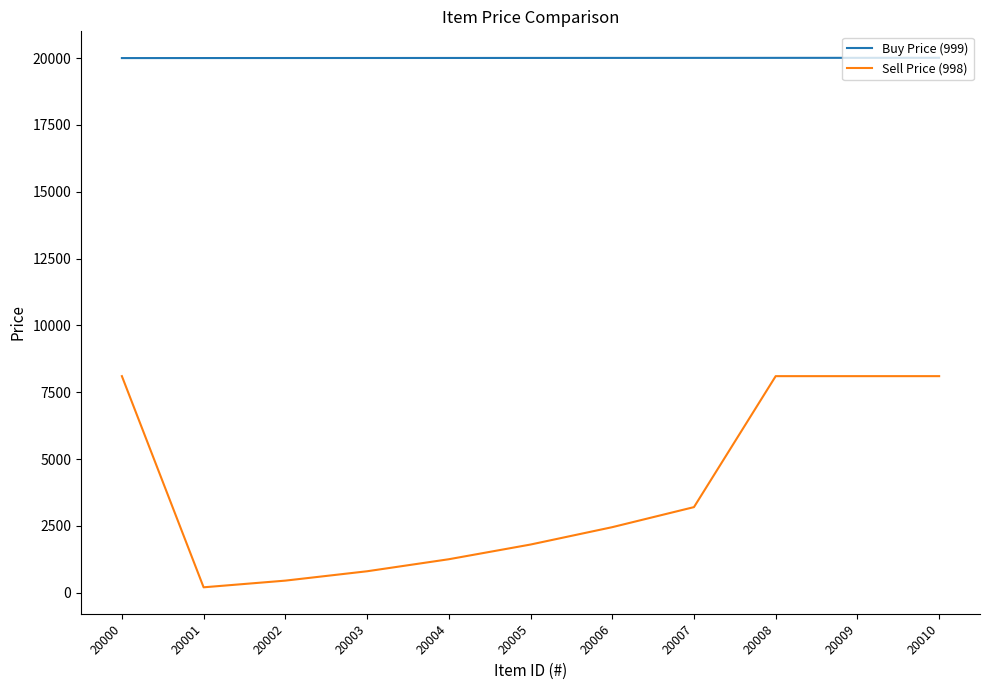

True or false: Sell Price (998) and Buy Price (999) intersect in this chart.

False